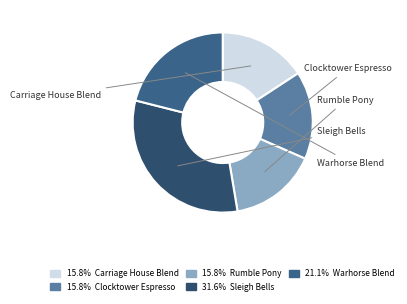

Which has a higher value, Carriage House Blend or Rumble Pony?

Carriage House Blend